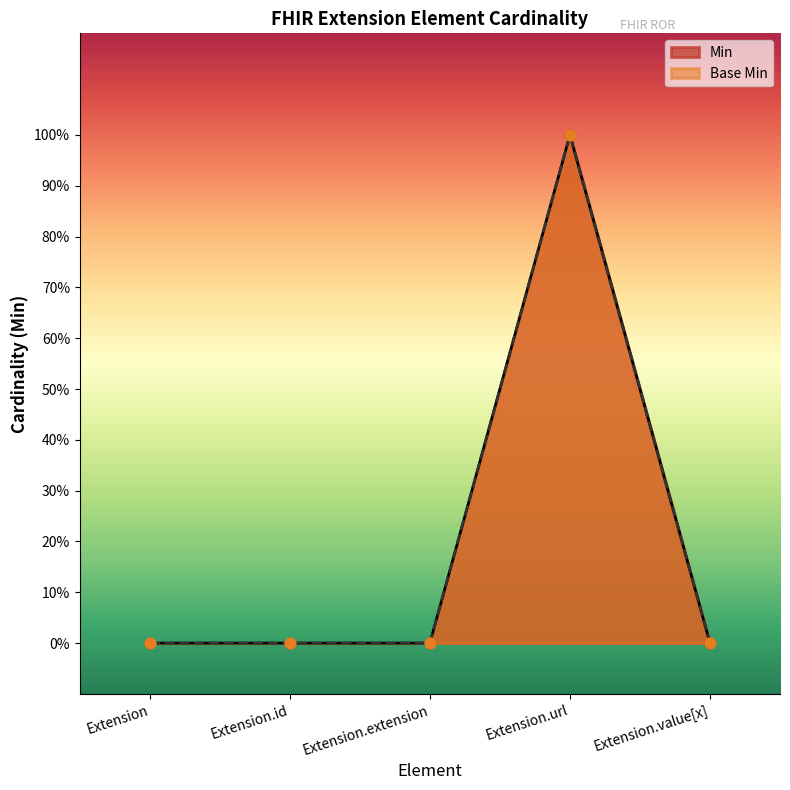

Is the value of Base Min at Extension.url greater than the value of Min at Extension.id?

Yes